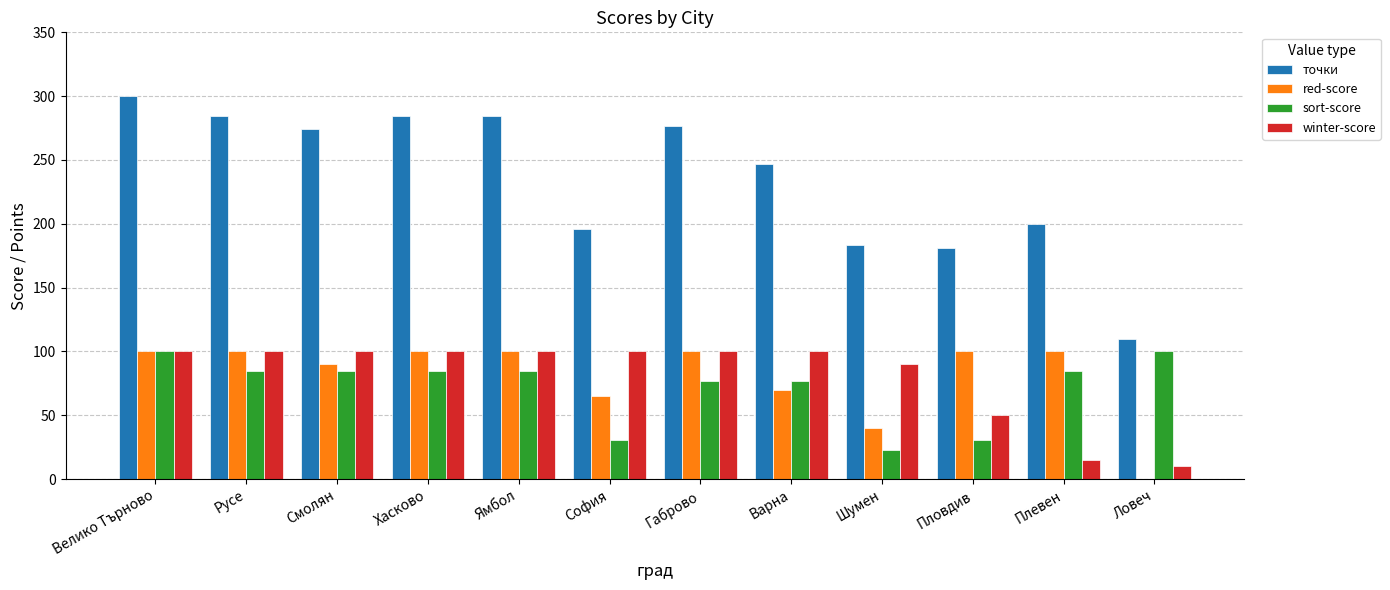

Which series changed the most between Варна and Пловдив?

точки